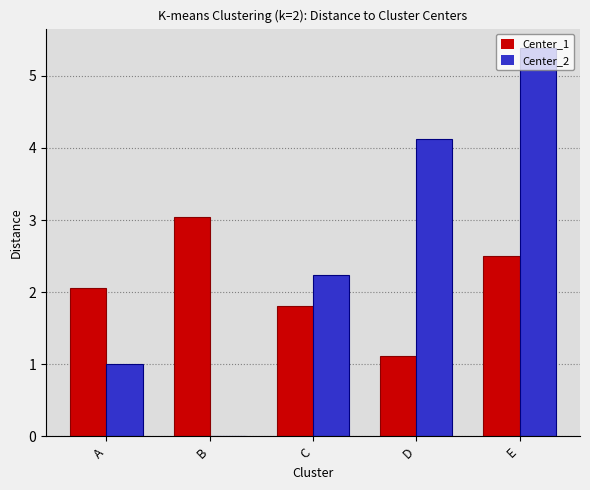

At which label does Center_1 reach its peak?

B